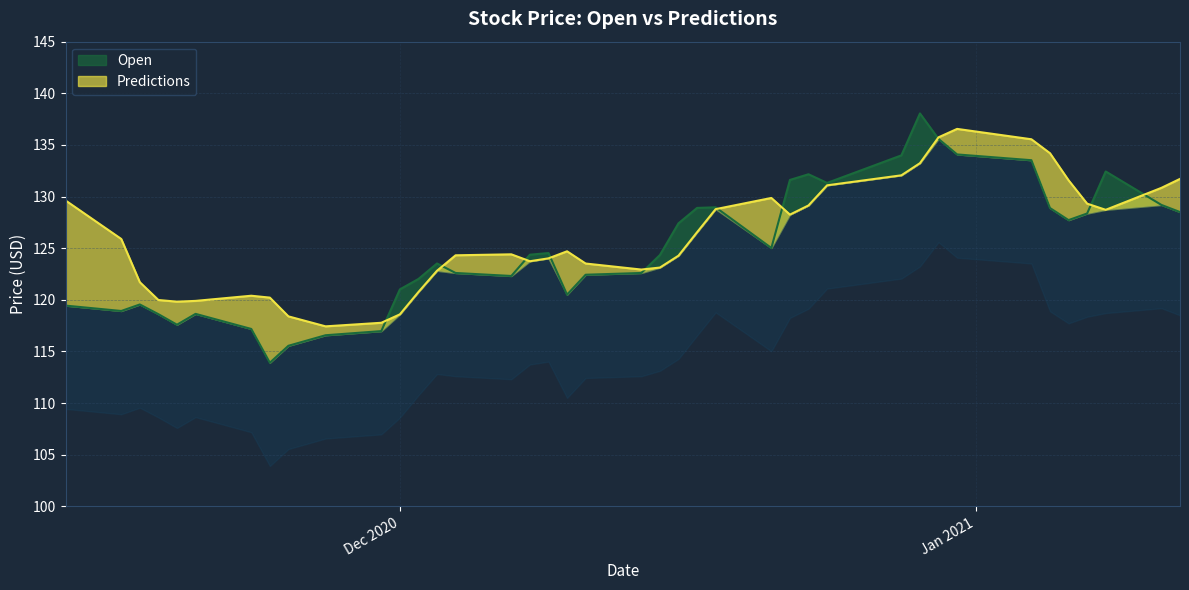

At which category is the sum across all series the highest?

2020-12-30